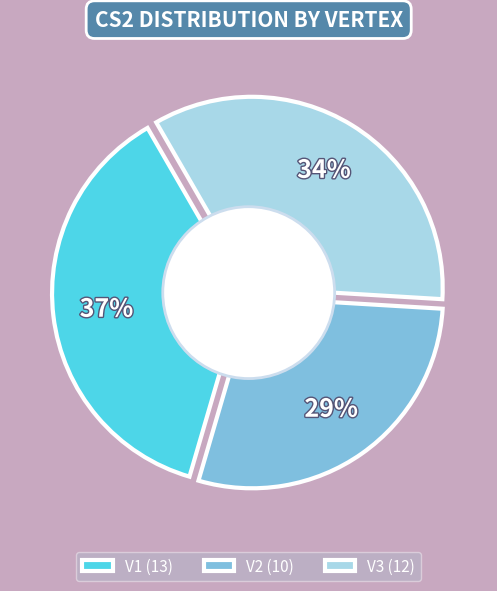

What percentage do V1 and V3 together represent?

71.4%